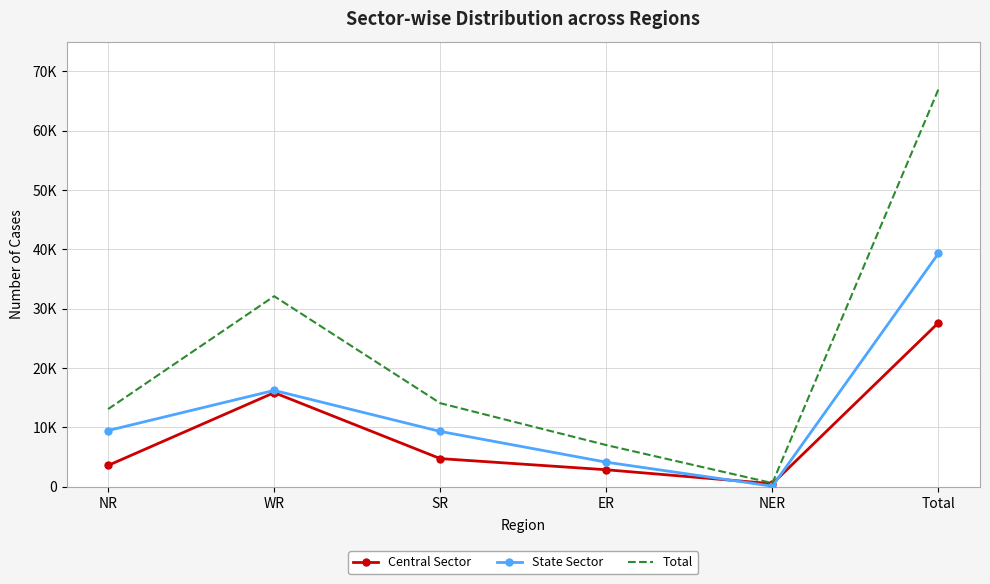

What are all the series names shown in the legend?

Central Sector, State Sector, Total